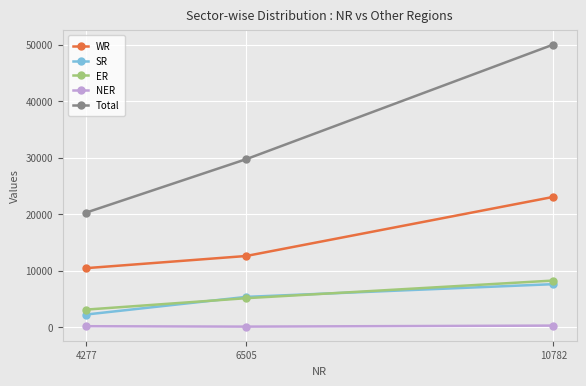

What is the difference between the maximum and minimum values in the ER series?

5139